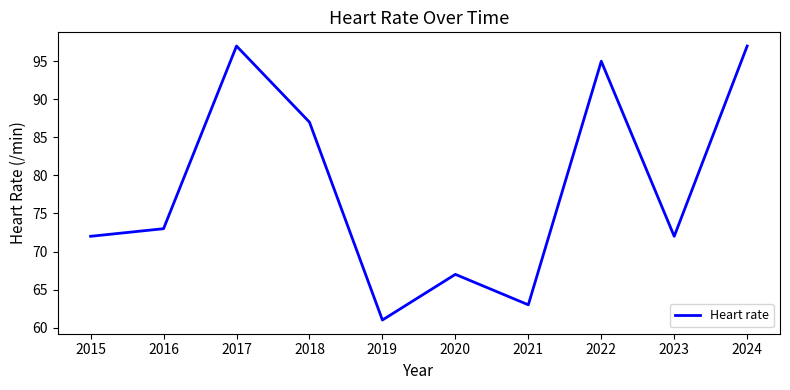

What is the smallest value displayed?

61